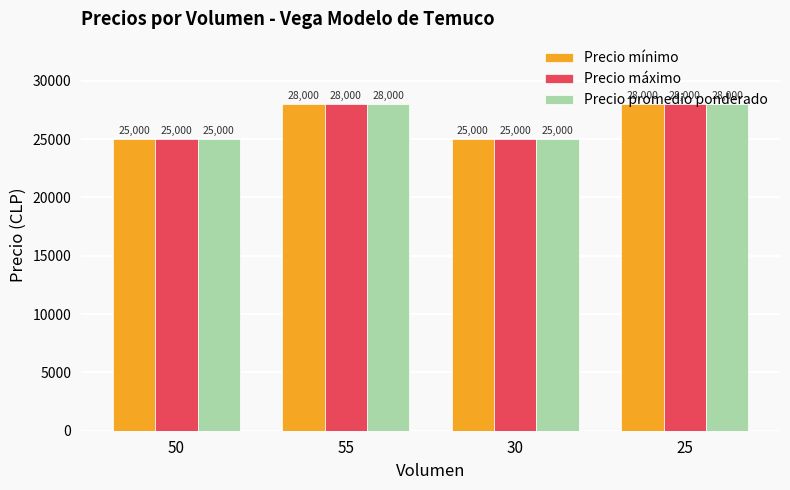

True or false: Precio mínimo has a value of 16190 at 55.

False